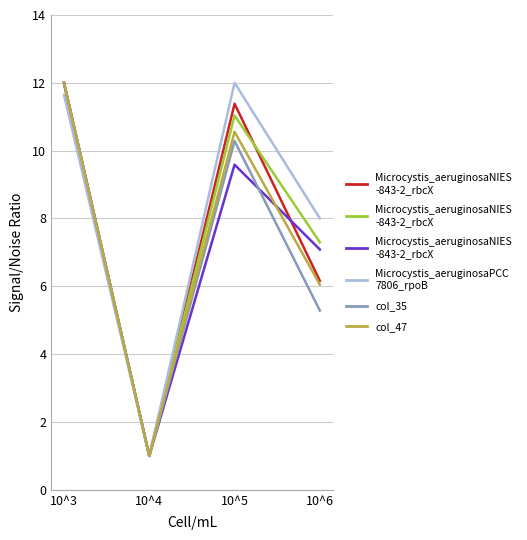

True or false: col_47 and Microcystis_aeruginosa
NIES-843-2_rbcX intersect in this chart.

True